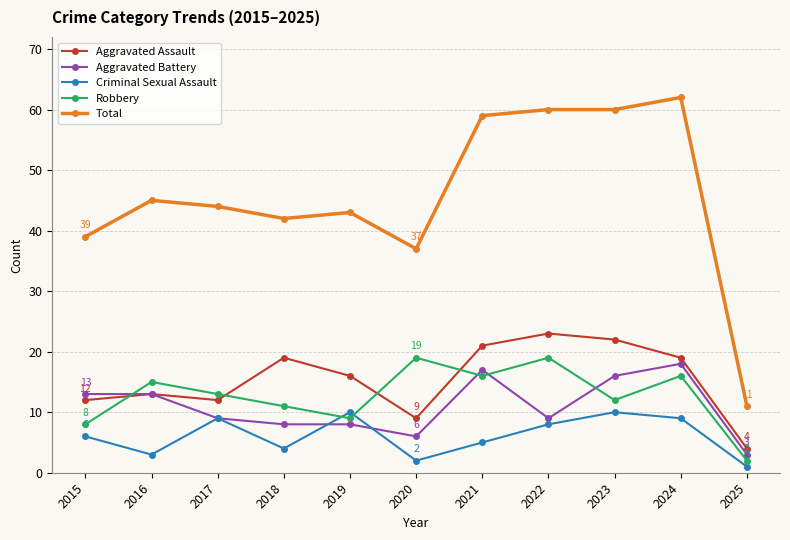

True or false: Total has more than 1 points higher than both neighbors.

True